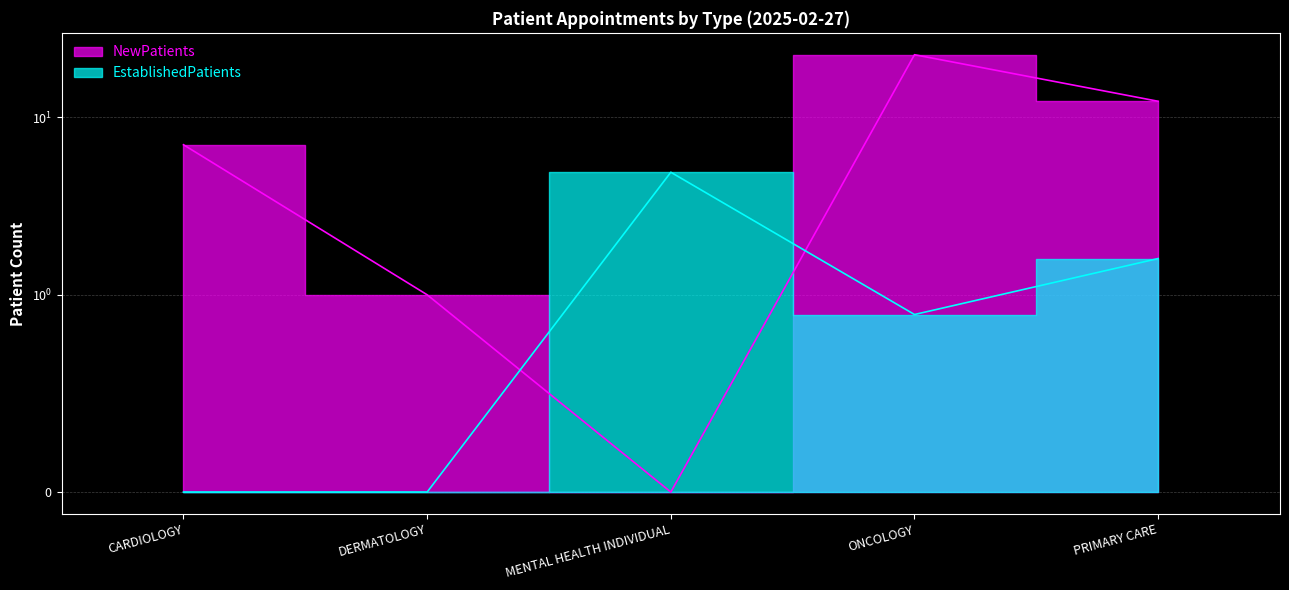

Which series has the largest range (max minus min)?

NewPatients